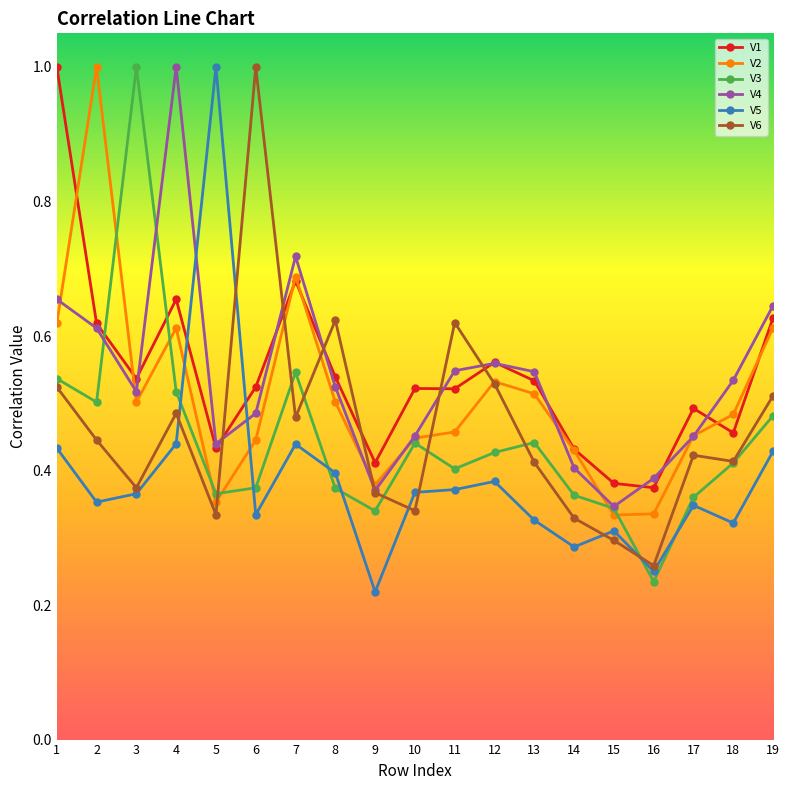

At which label does V5 reach its peak?

5